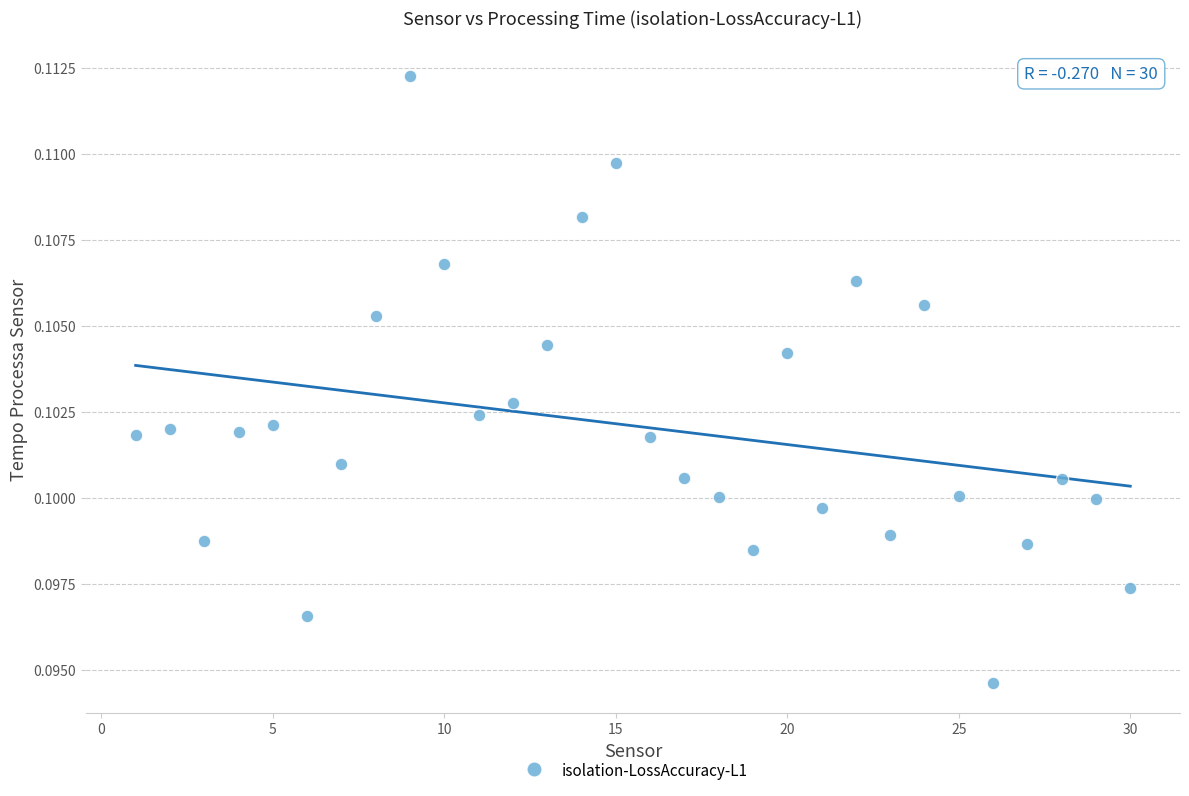

What is the range of X values (max minus min)?

29.0